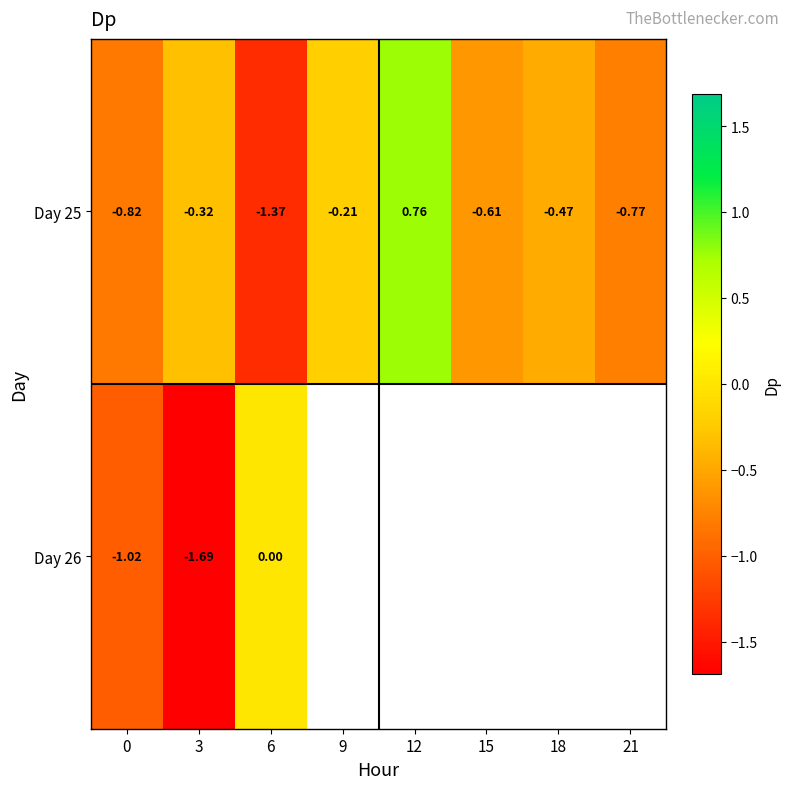

Rank the categories by Day 25 value from highest to lowest.

12, 9, 3, 18, 15, 21, 0, 6